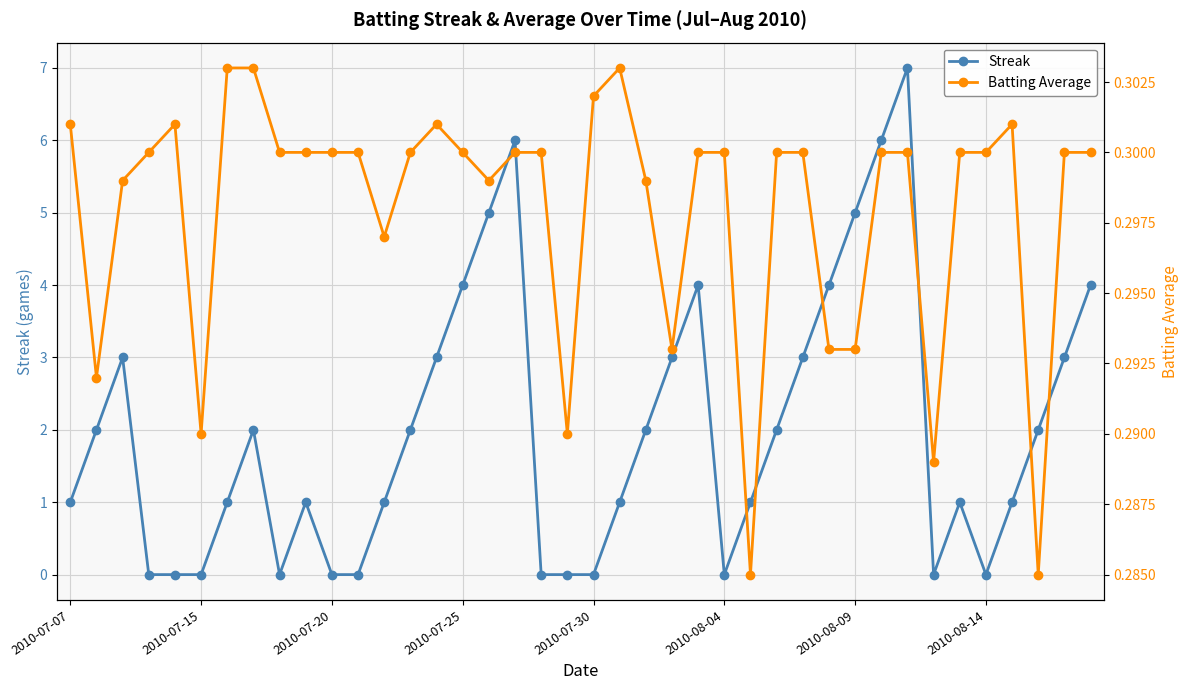

The Streak series shows 6.0 at 17. True or false?

True